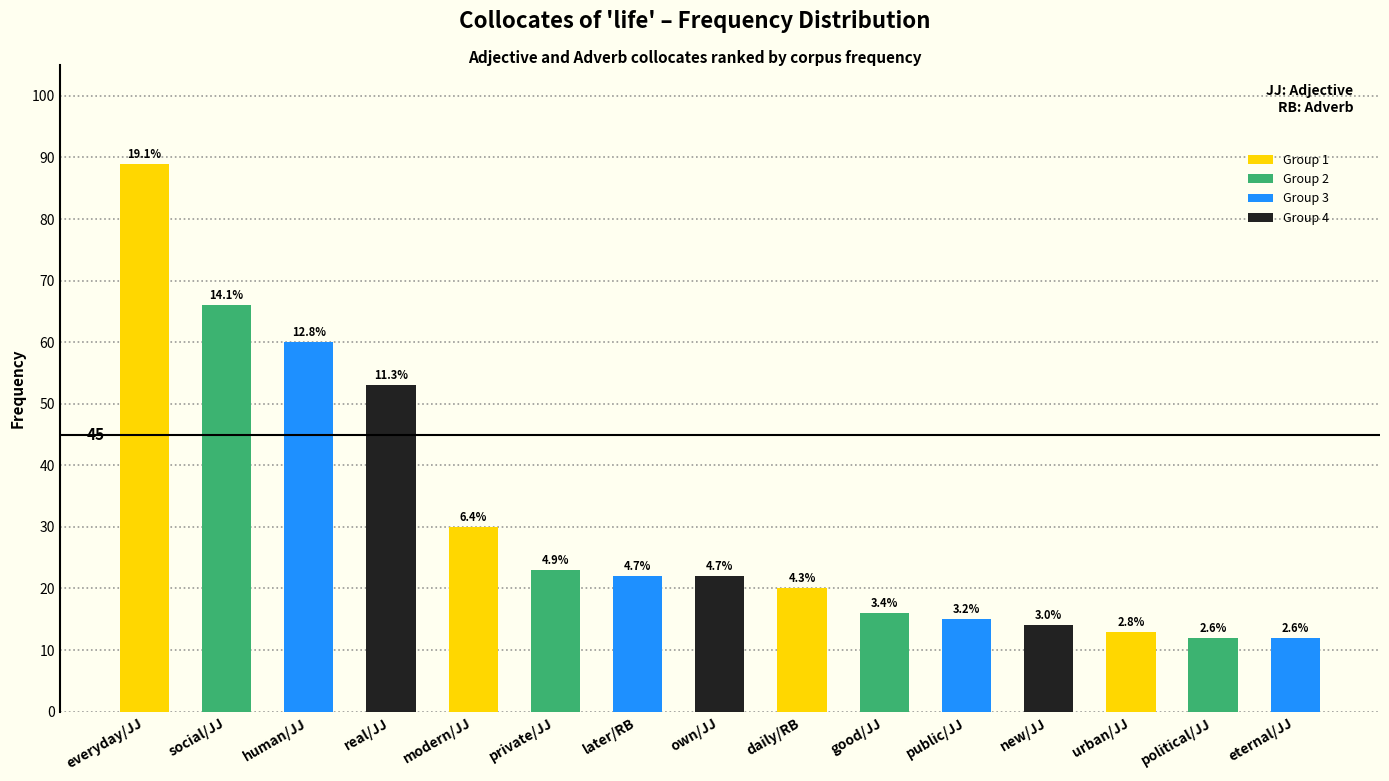

The value at real/JJ is 53. True or false?

True